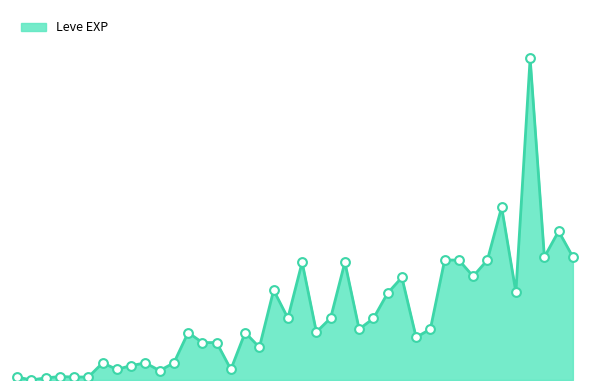

Is this an area chart (filled region under the line)?

Yes